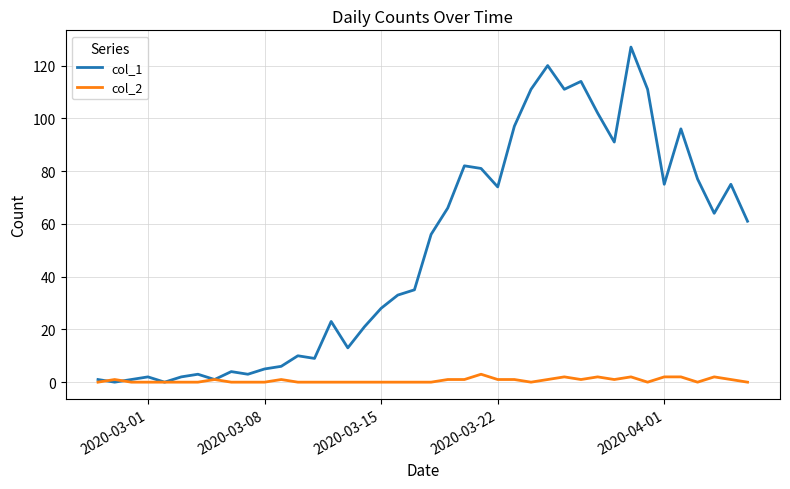

Rank the series by their average value, from highest to lowest.

col_1, col_2